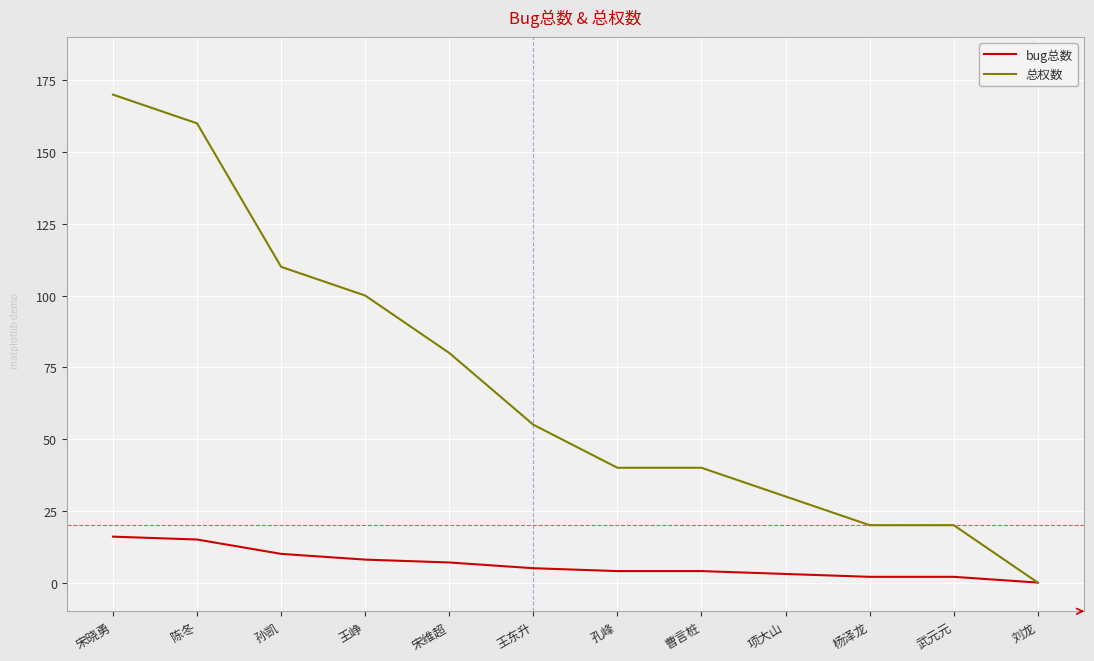

Read the bug总数 value at 宋维超.

7